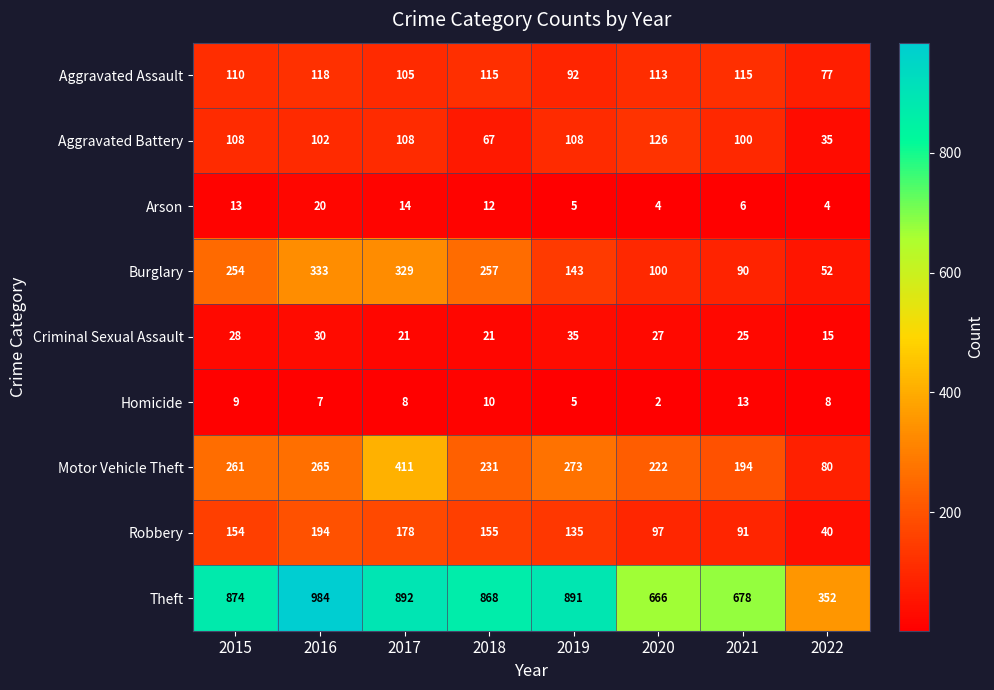

What is the difference between the Homicide values at 2021 and 2015?

4